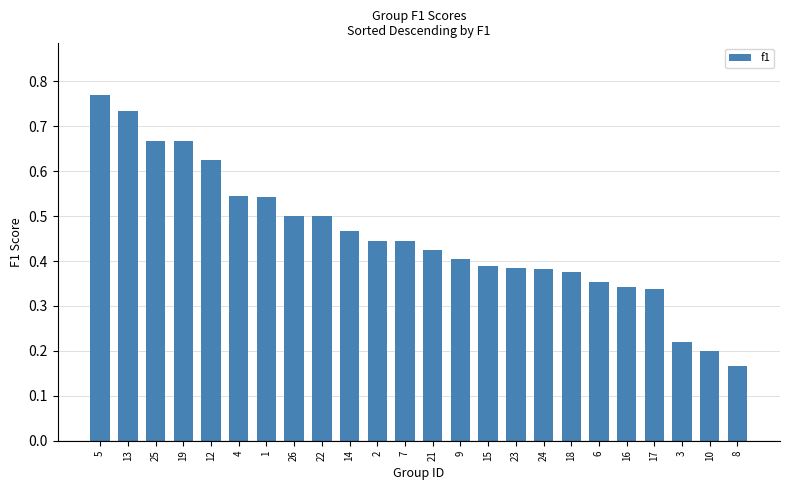

What is the change in value from 26 to 8?

-0.3